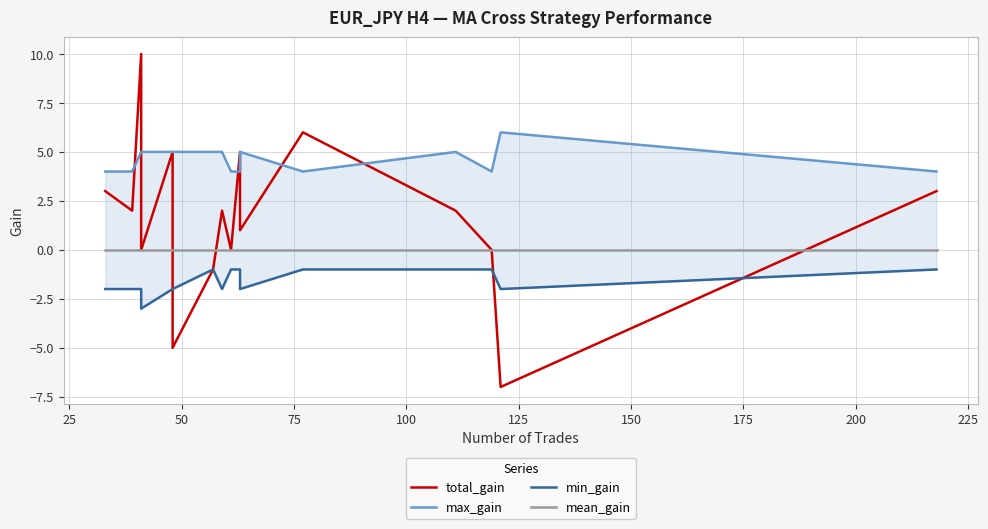

True or false: mean_gain and total_gain cross at least once.

True